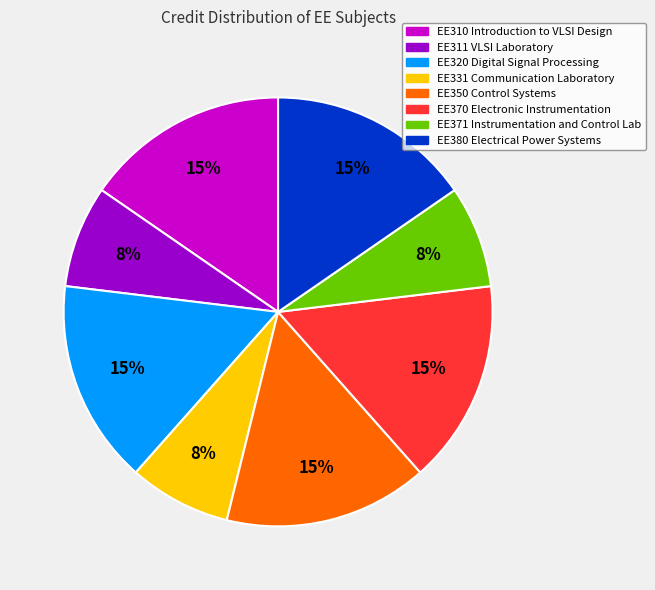

Is the sum of EE331 Communication Laboratory and EE370 Electronic Instrumentation greater than half?

No